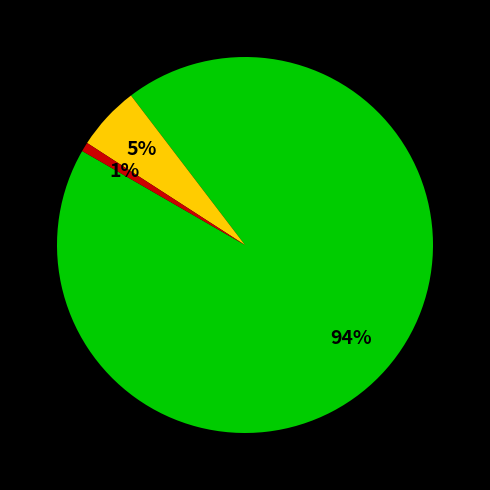

Does any single category account for the majority?

Yes